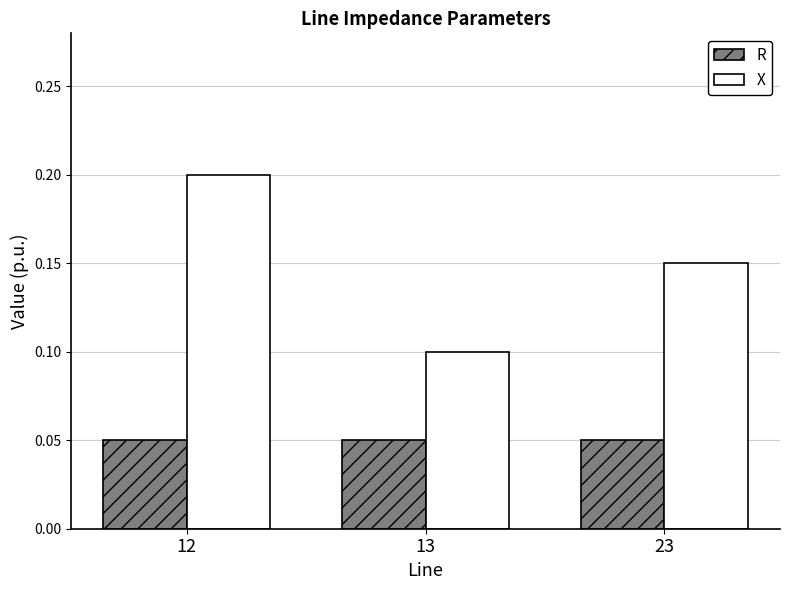

Rank the categories by X value from highest to lowest.

12, 23, 13